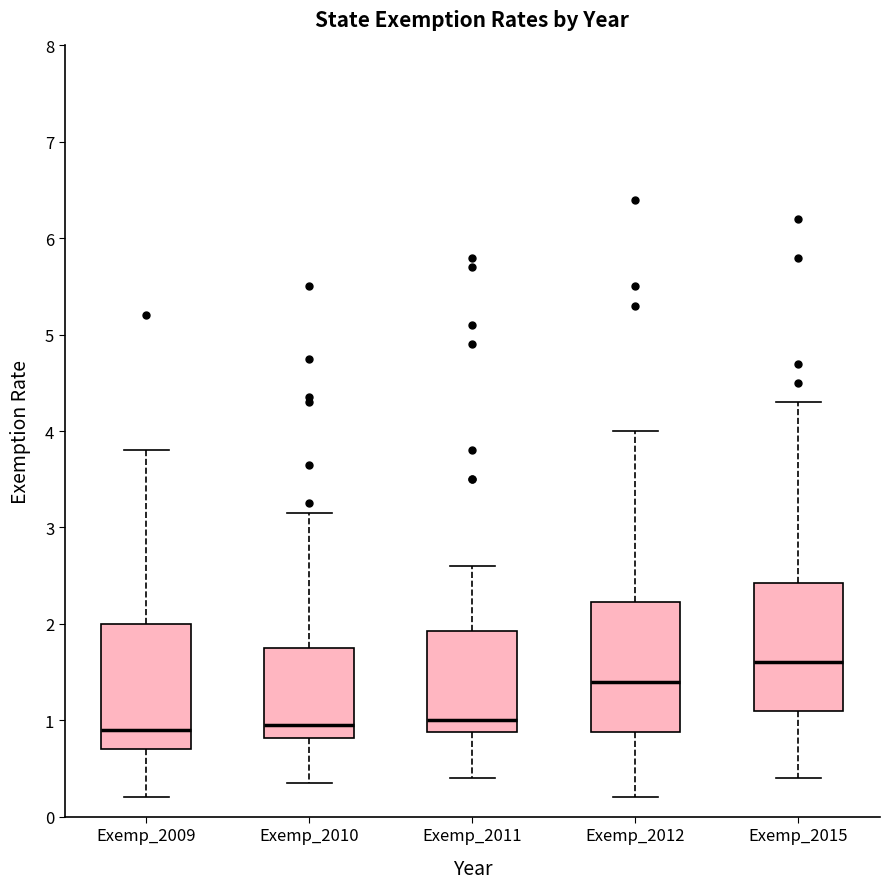

Reading left to right, read every box against the y-axis: the position of its median line, the range the box covers, and the ends of its whiskers. The values are not printed on the chart, so give them approximately, as read against the axis.

Exemp_2009: median 0.9, box 0.7 to 2.0, whiskers 0.2 to 3.8
Exemp_2010: median 1.0, box 0.8 to 1.8, whiskers 0.4 to 3.2
Exemp_2011: median 1.0, box 0.9 to 1.9, whiskers 0.4 to 2.6
Exemp_2012: median 1.4, box 0.9 to 2.2, whiskers 0.2 to 4.0
Exemp_2015: median 1.6, box 1.1 to 2.4, whiskers 0.4 to 4.3